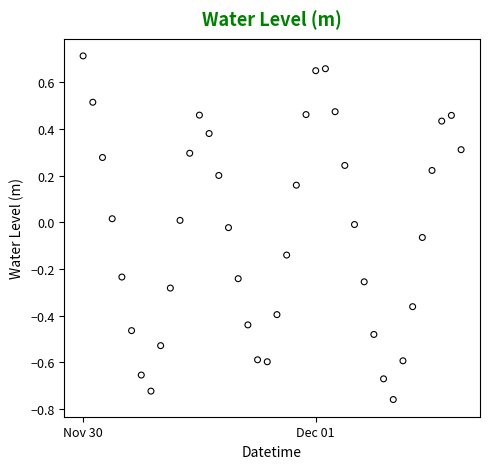

What is the range of Y values (max minus min)?

1.5